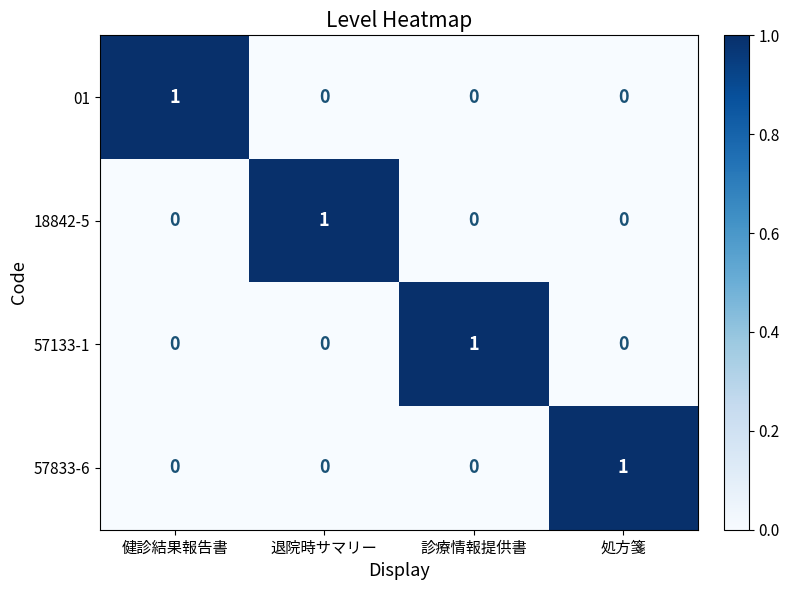

Is the value of 57833-6 at 処方箋 greater than the value of 01 at 診療情報提供書?

Yes